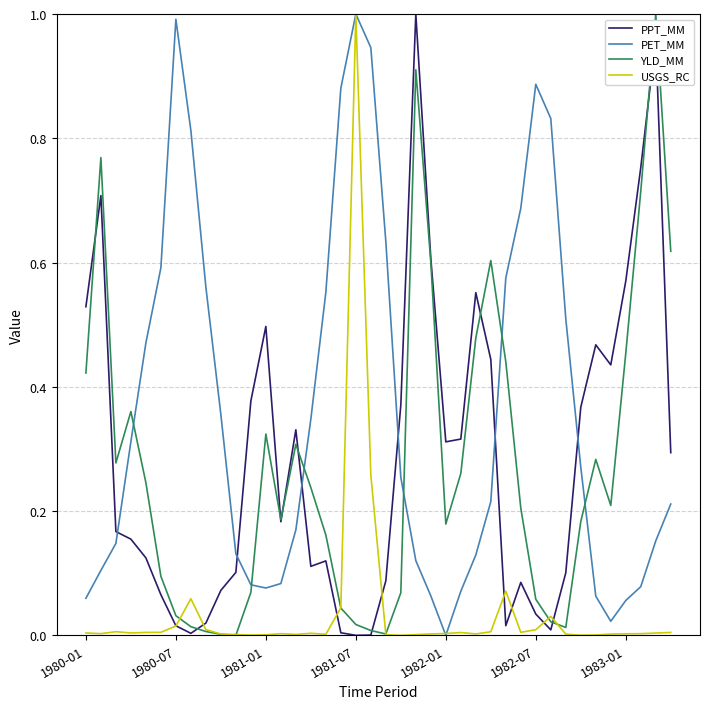

What is the sum of all PET_MM values?

14.5